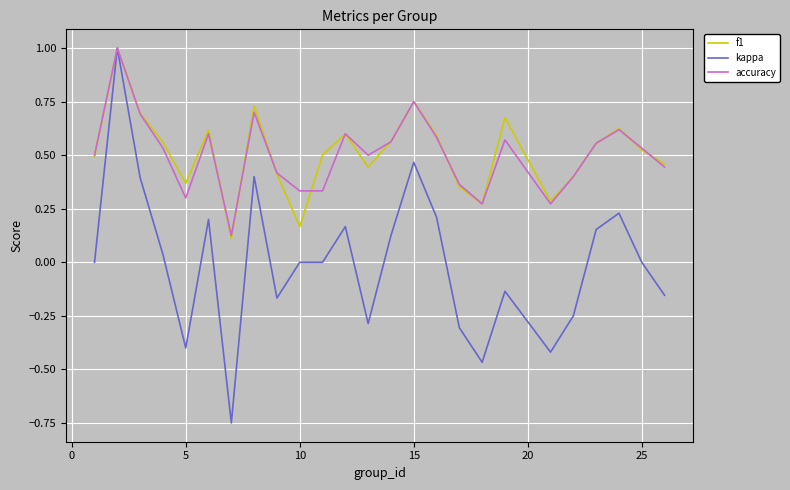

What is the maximum value for f1?

1.0